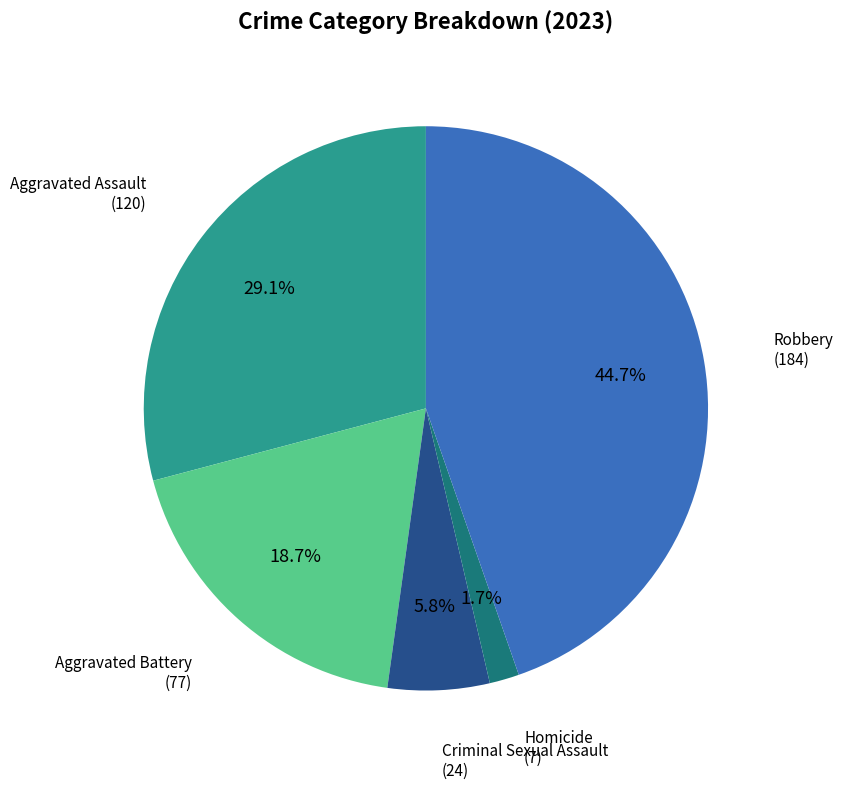

Is there a majority slice in this chart?

No